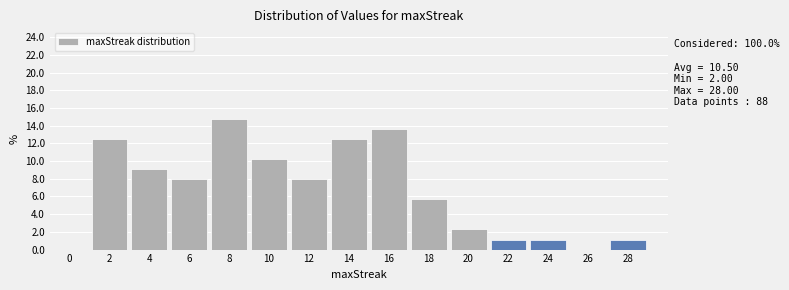

Reading left to right, transcribe all the data shown in this chart.

0=0.0	2=12.5	4=9.1	6=8.0	8=14.8	10=10.2	12=8.0	14=12.5	16=13.6	18=5.7	20=2.3	22=1.1	24=1.1	26=0.0	28=1.1